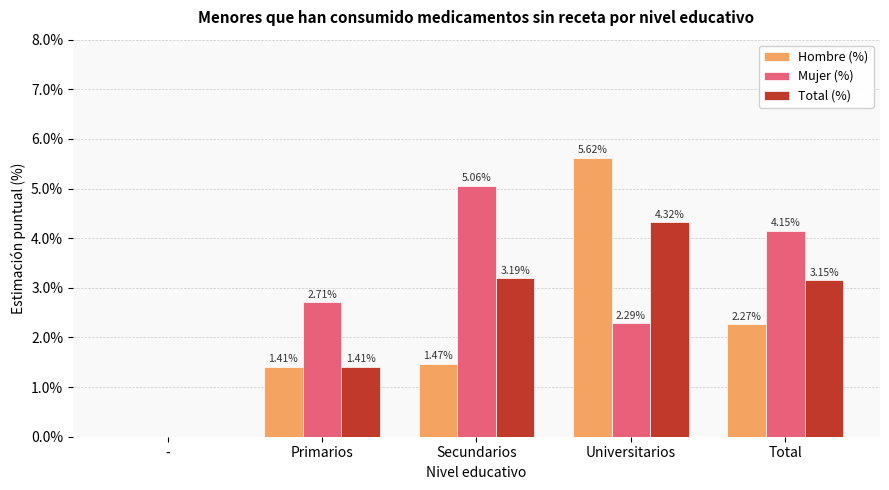

What is the sum of the Hombre (%) values at Total and Universitarios?

7.9